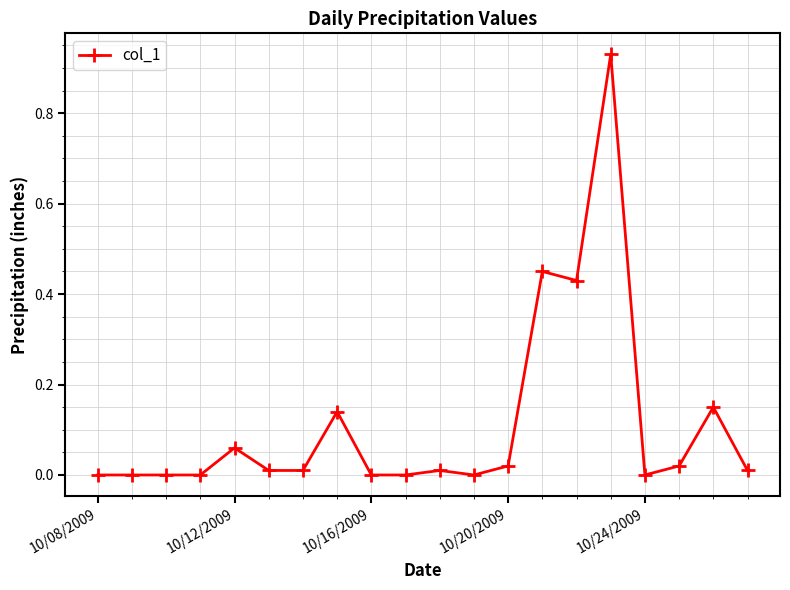

What is the sum of all values?

2.2